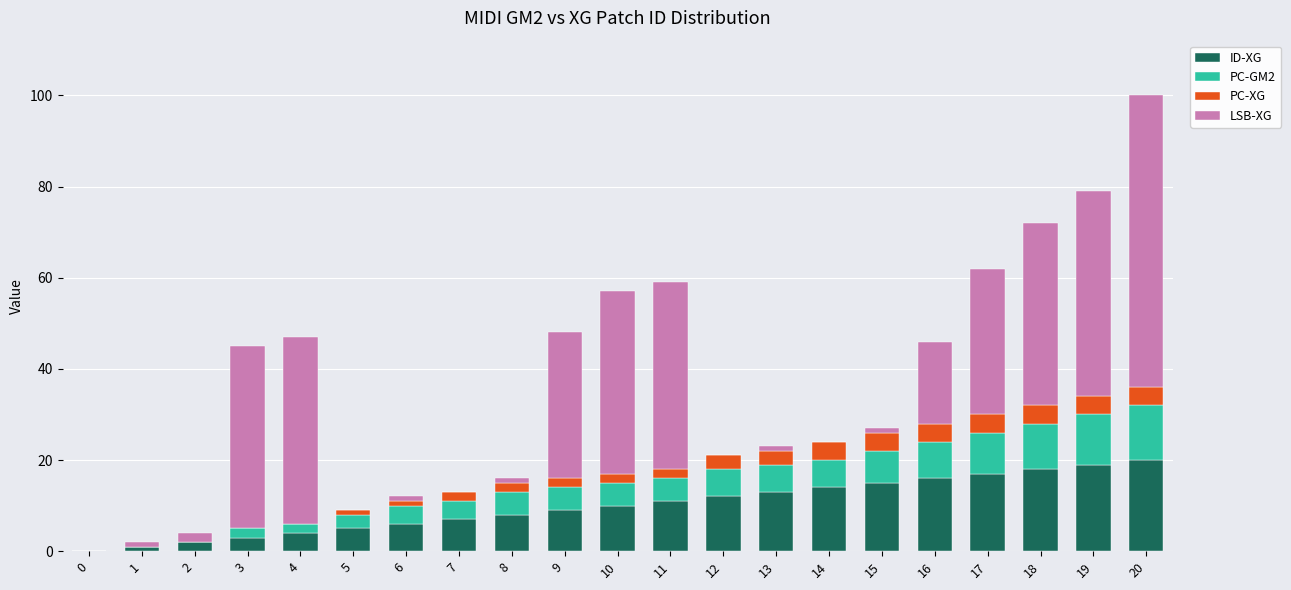

Is it true that ID-XG equals 4 at 9?

False